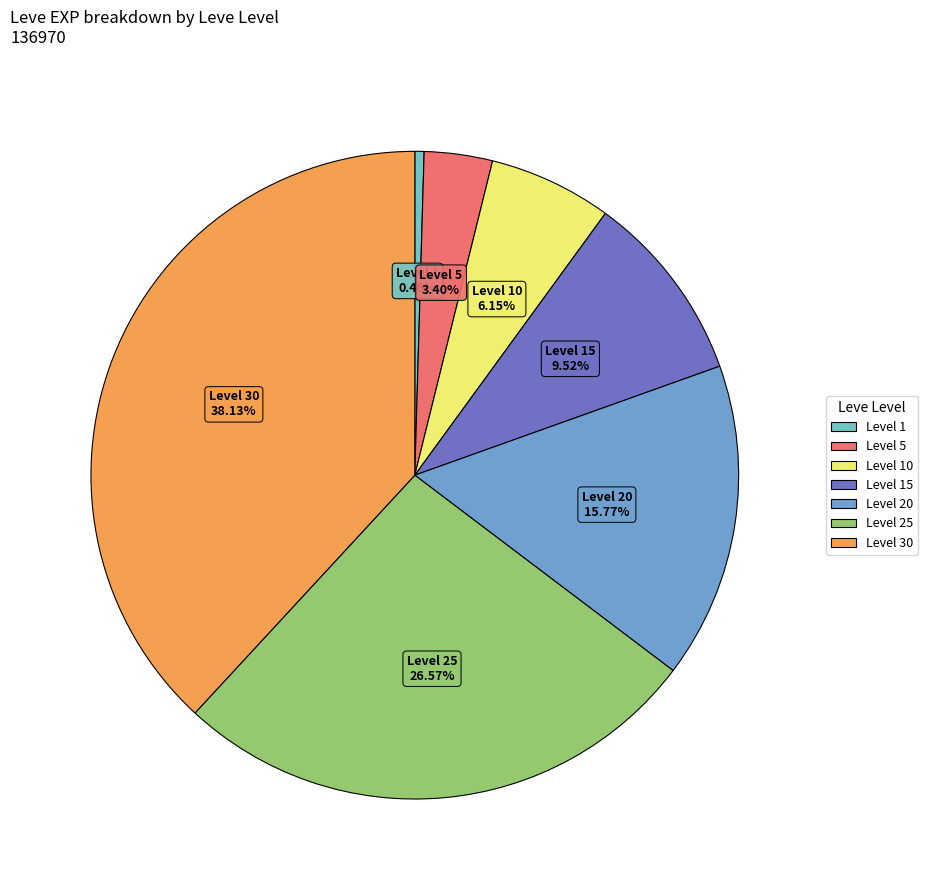

How many slices are in this pie chart?

7